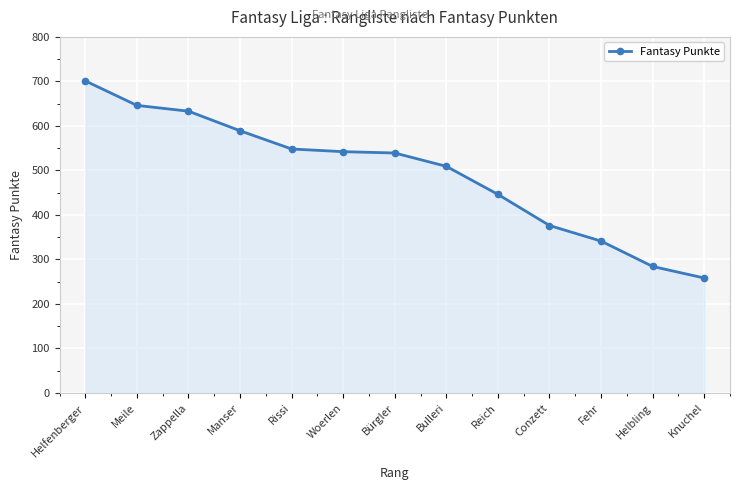

How many lines are shown in the chart?

1